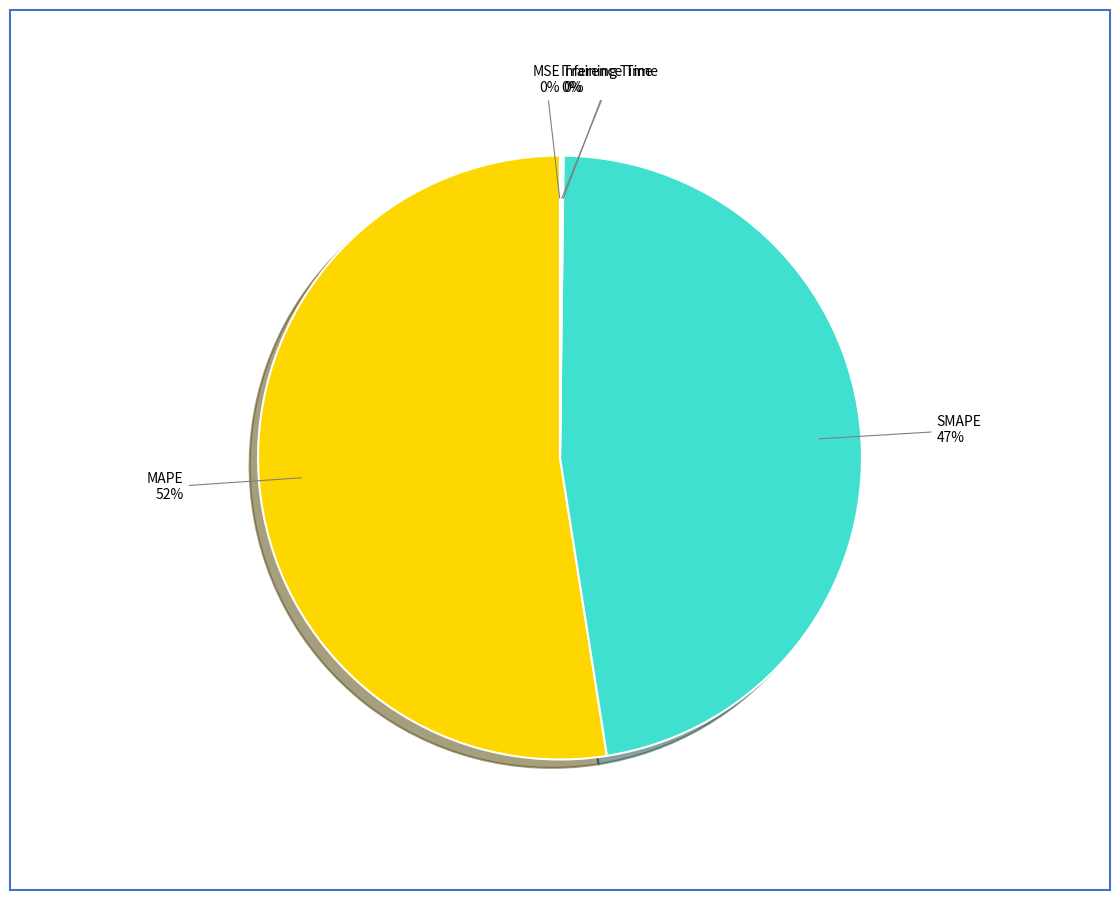

To the nearest percent, what is the average slice percentage?

20%